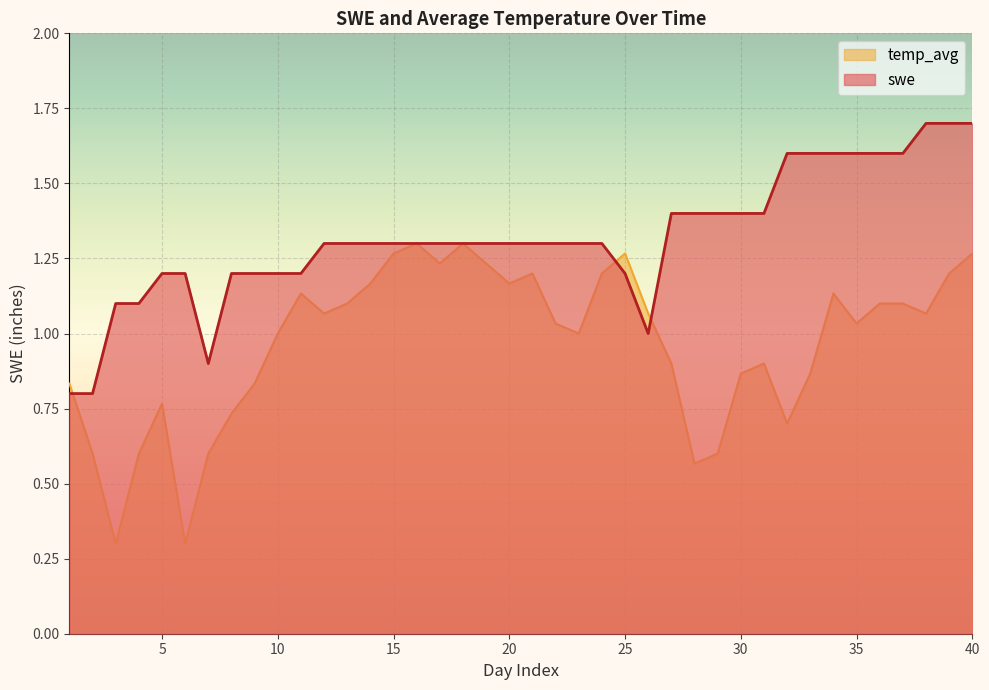

What is the value of the temp_avg point at the 1st from the left?

0.8